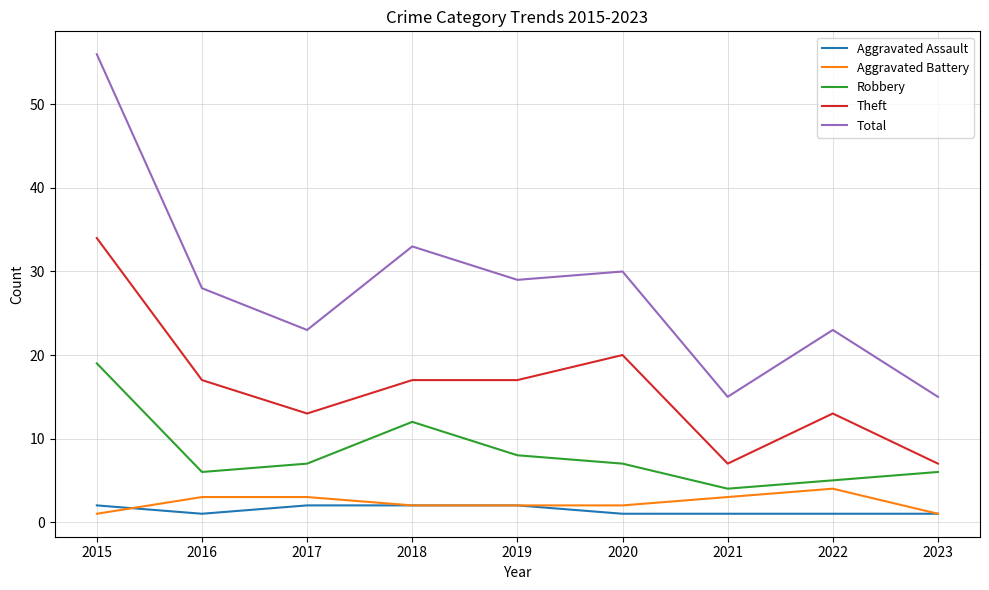

Reading left to right, what are all the values shown in this chart?

Aggravated Assault: 2	1	2	2	2	1	1	1	1
Aggravated Battery: 1	3	3	2	2	2	3	4	1
Robbery: 19	6	7	12	8	7	4	5	6
Theft: 34	17	13	17	17	20	7	13	7
Total: 56	28	23	33	29	30	15	23	15